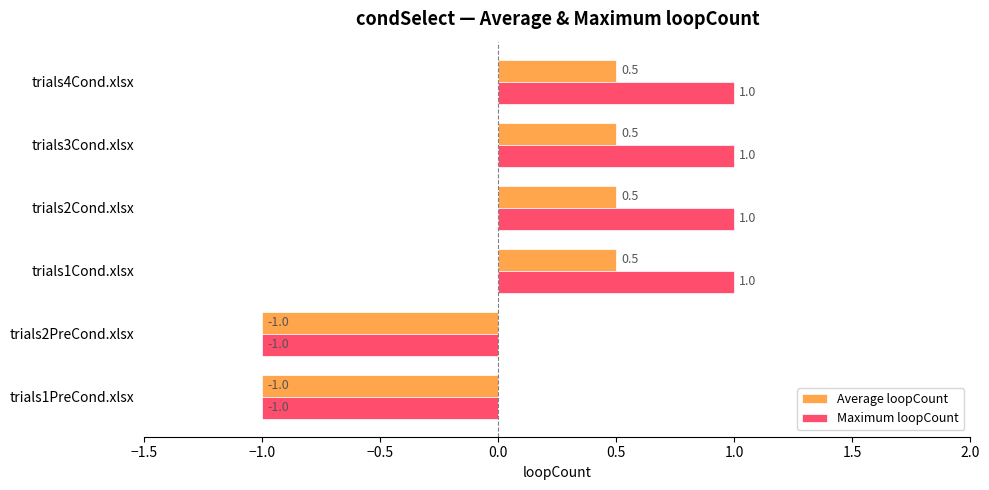

Which series has the largest total across all categories?

Maximum loopCount